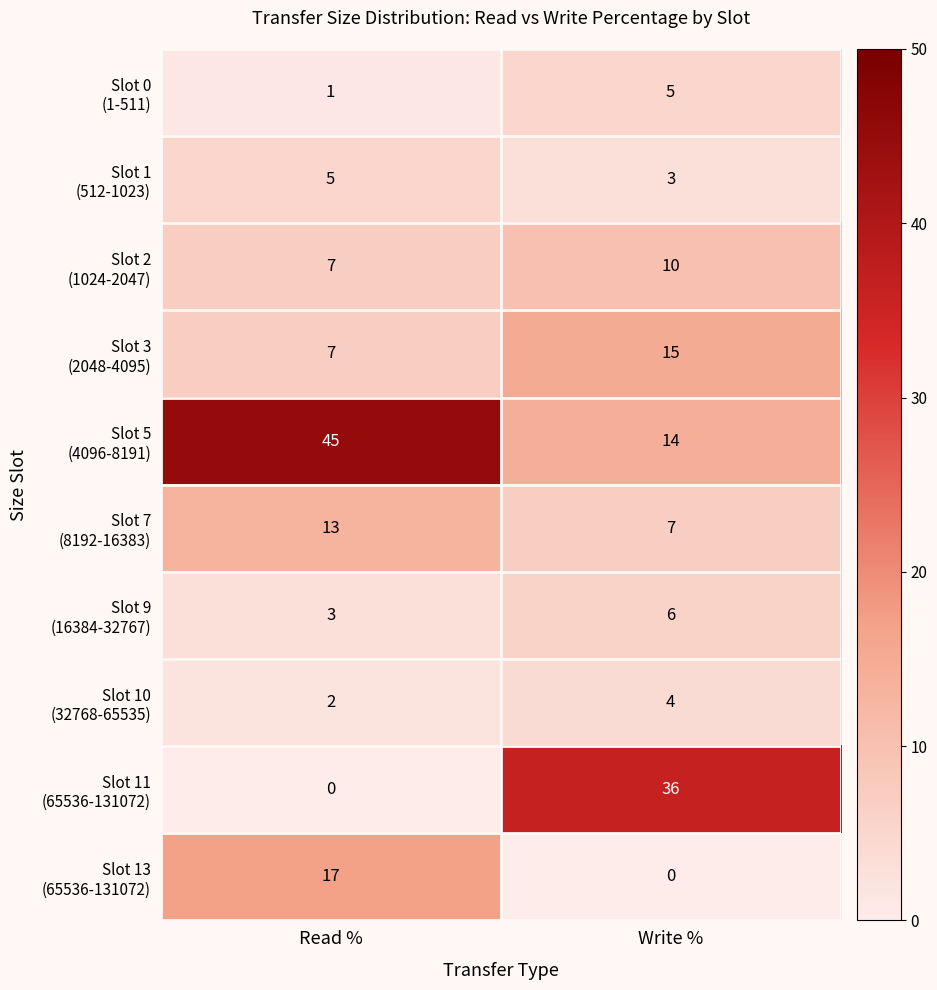

What is the spread (max minus min) of values at Write %?

36